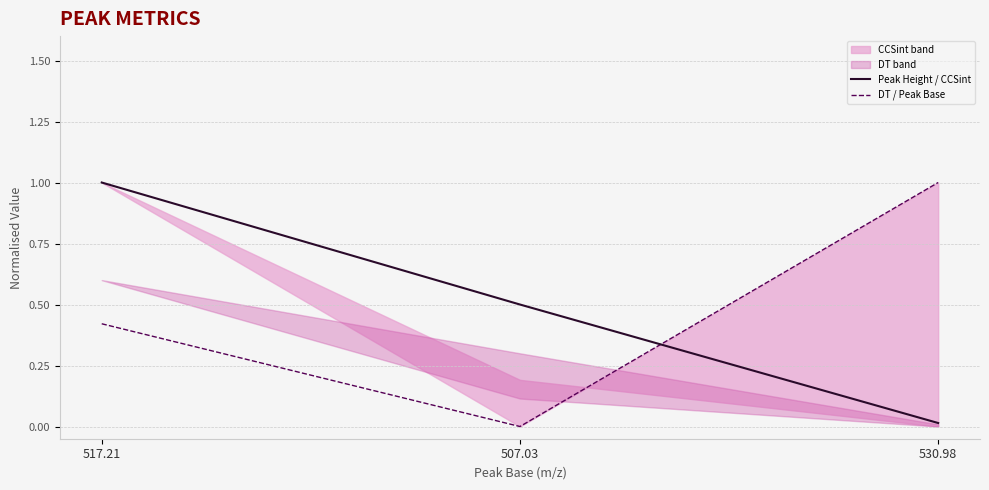

What is the label of the 3rd point from the right?

517.21